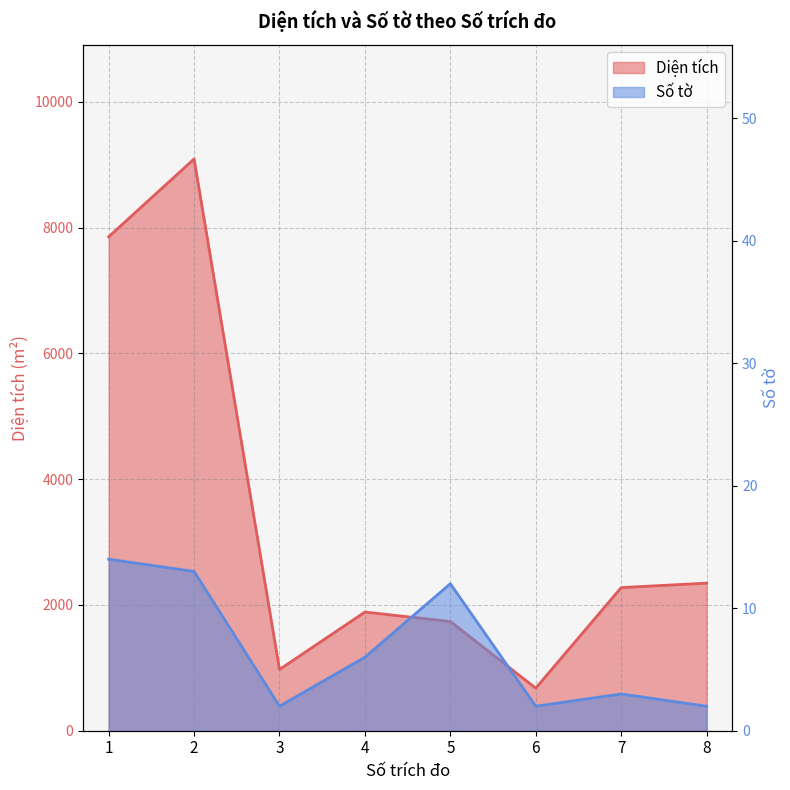

At which category does the chart reach its peak across all series?

2